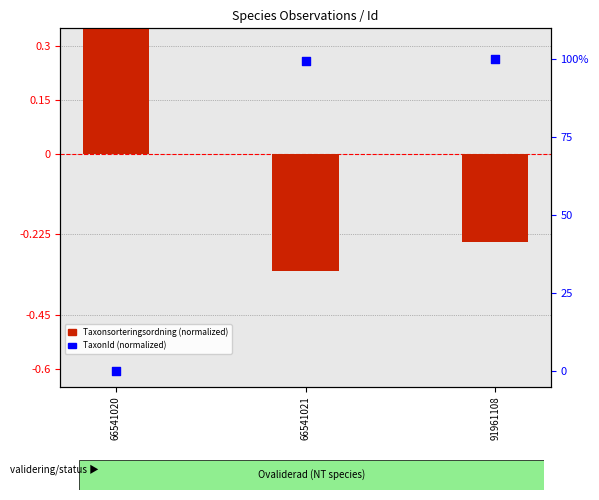

What is the total value across all series at 66541020?

0.6